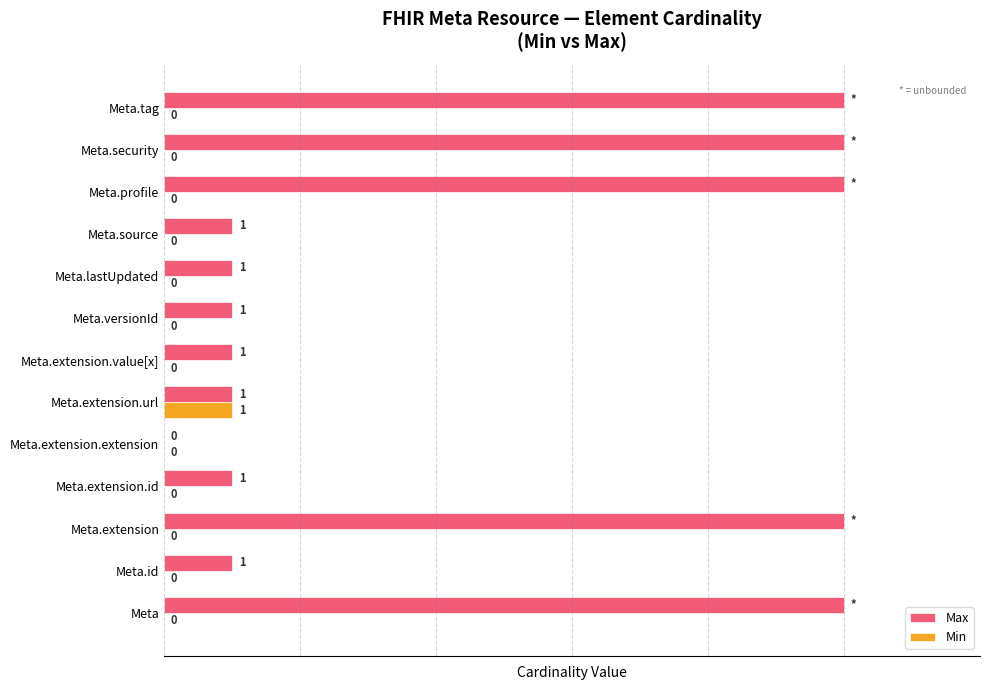

Is the value of Max at Meta.extension greater than the value of Min at Meta.extension.extension?

Yes